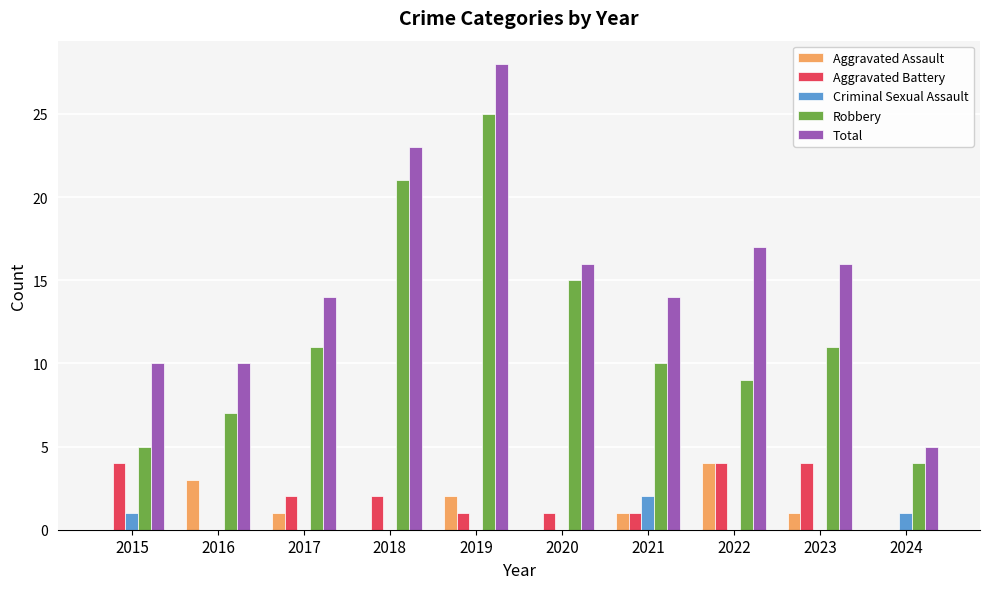

Which category has the highest value in the Aggravated Assault series?

2022